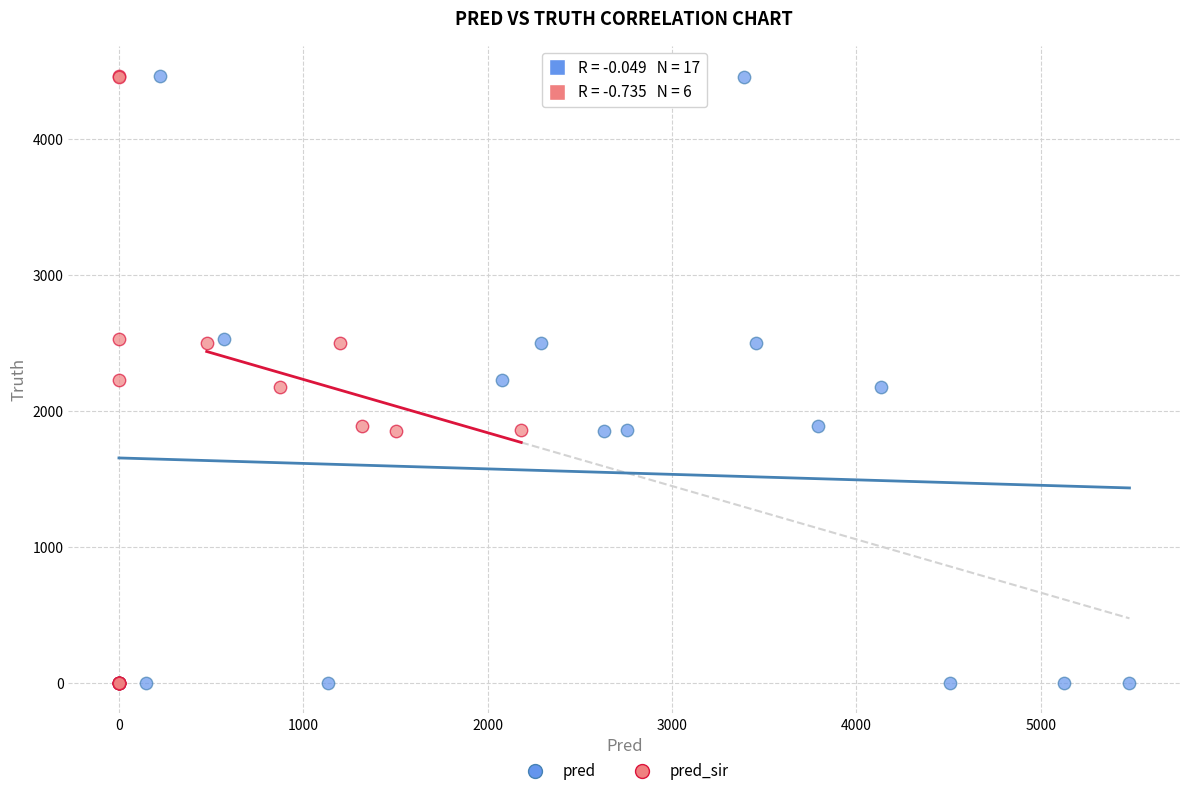

What are all the series names shown in the legend?

pred, pred_sir